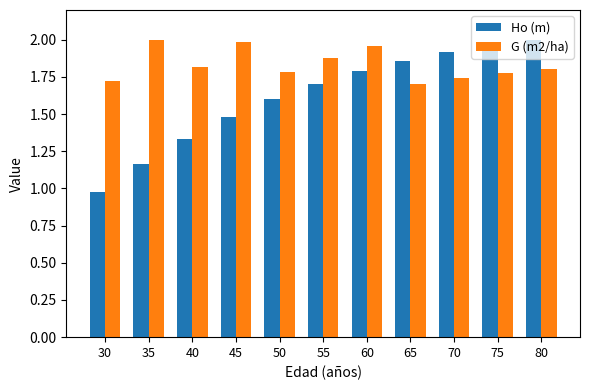

Is the value of Ho (m) at 40 greater than the value of G (m2/ha) at 55?

No